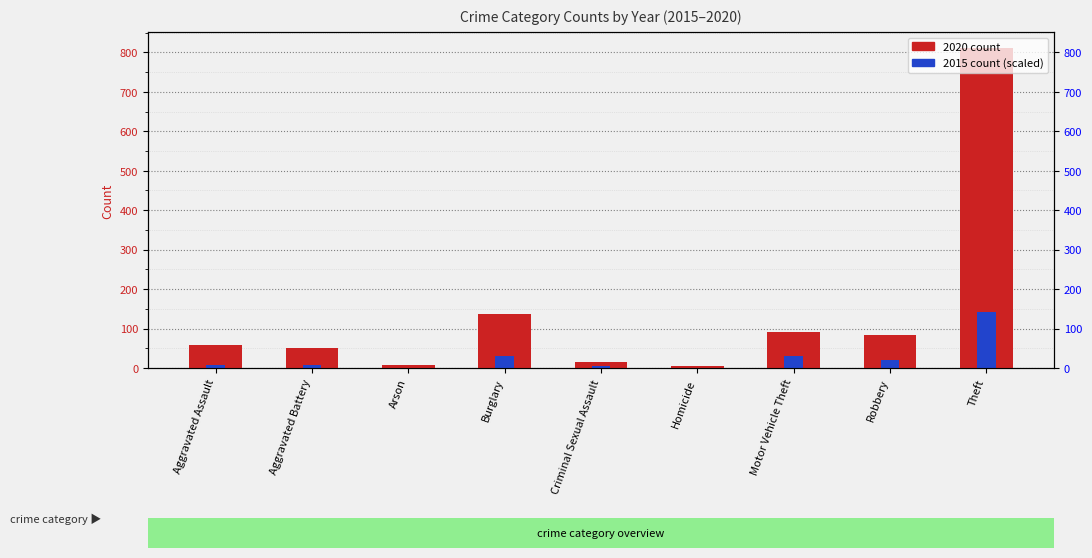

Reading left to right, extract all data points from this chart.

2020 count: Aggravated Assault=59.0	Aggravated Battery=51.0	Arson=7.0	Burglary=137.0	Criminal Sexual Assault=14.0	Homicide=5.0	Motor Vehicle Theft=91.0	Robbery=84.0	Theft=811.0
2015 count (scaled): Aggravated Assault=7.3	Aggravated Battery=7.9	Arson=1.2	Burglary=30.0	Criminal Sexual Assault=4.2	Homicide=0.8	Motor Vehicle Theft=29.4	Robbery=19.1	Theft=142.2